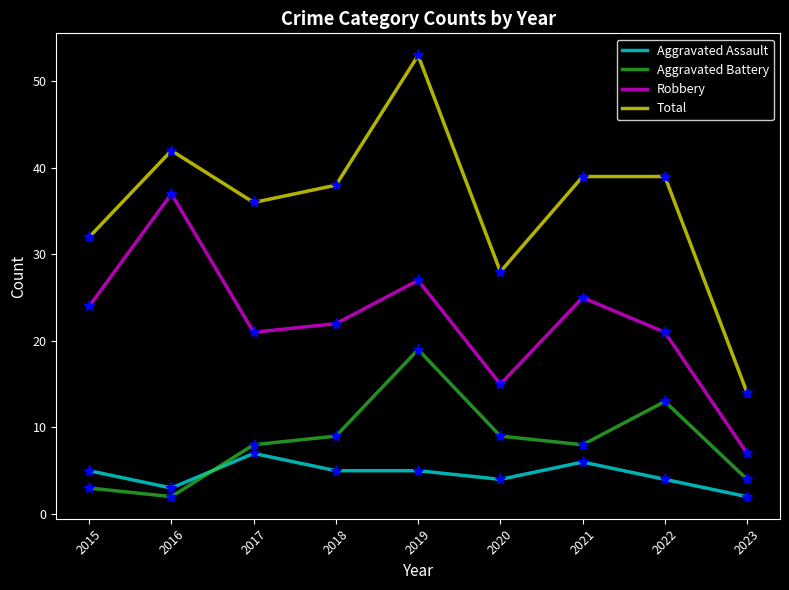

Count the number of categories in the chart.

9